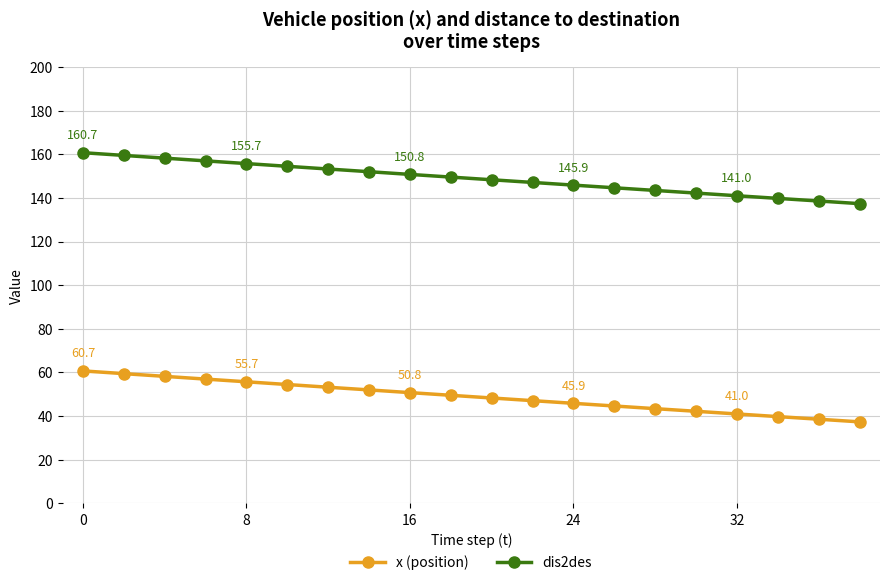

What is the sum of all x (position) values?

979.4